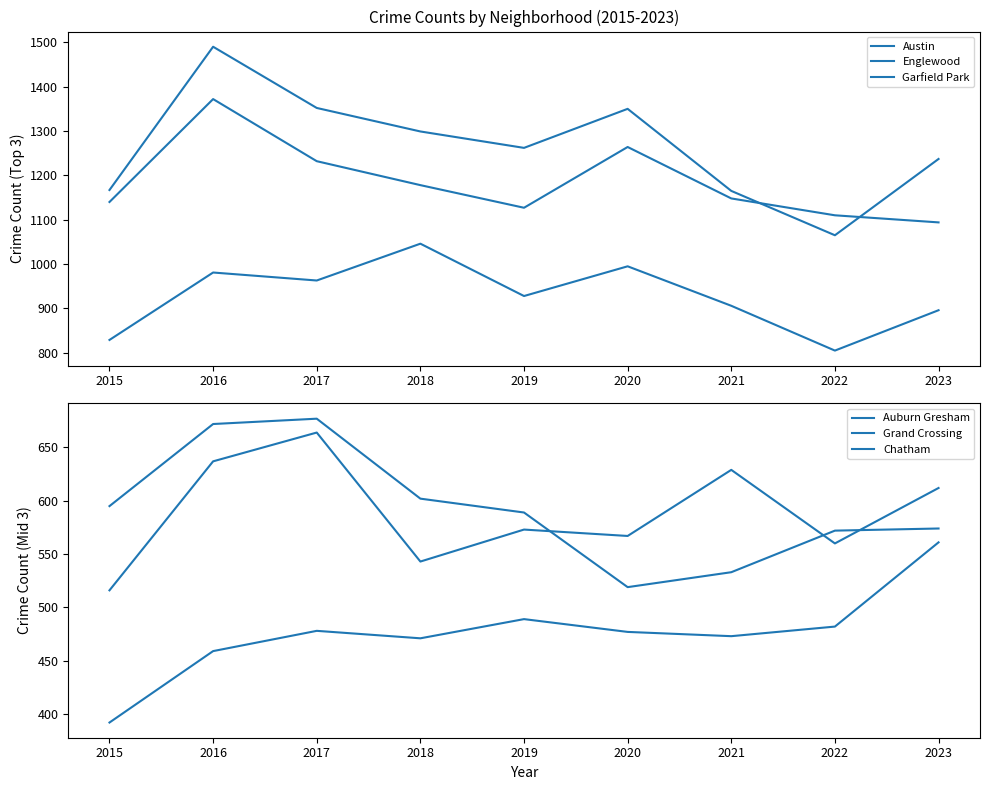

Read the Austin value at 2023, to the nearest 5.

1235